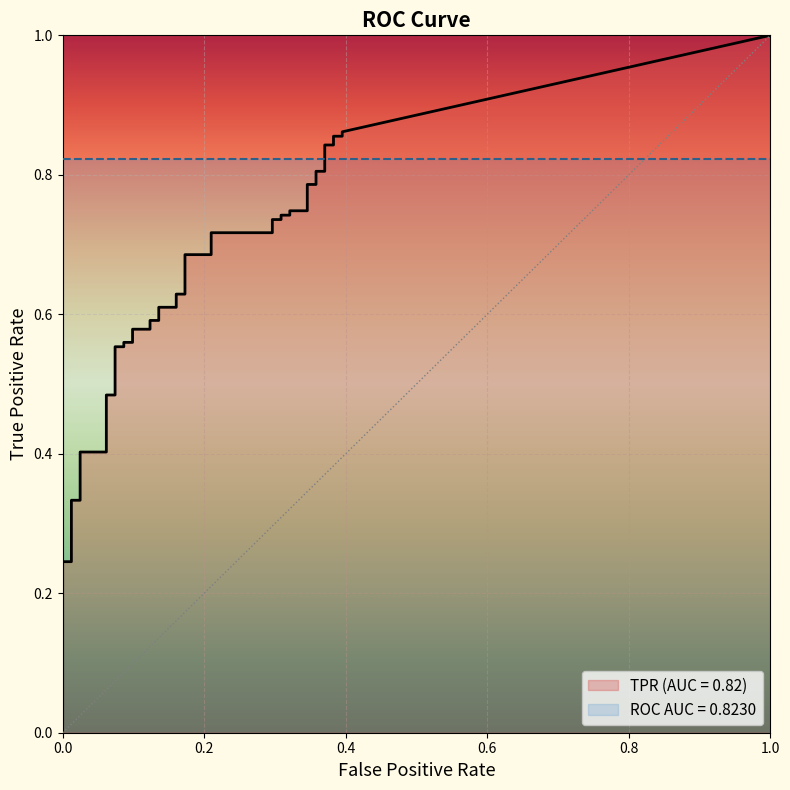

At how many categories does at least one series exceed 0?

40